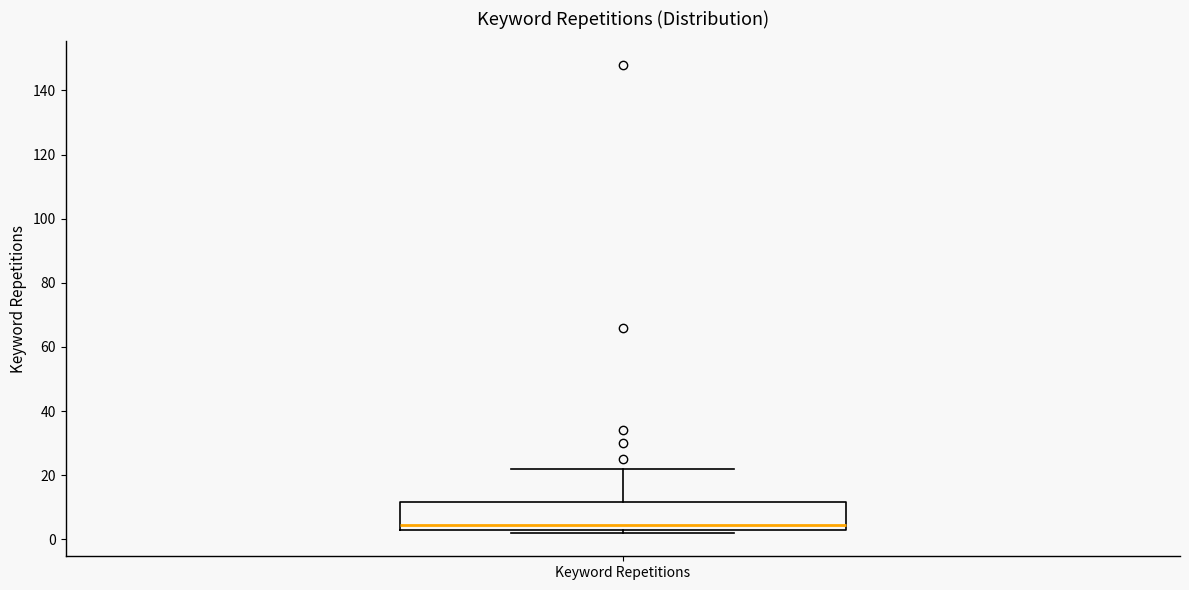

Transcribe this box plot: give where the median line is, the range the box spans, and where the two whiskers end, as read against the y-axis. The values are not printed on the chart, so give them approximately, as read against the axis.

median 4 (just above the box's lower edge), box 4 to 12, whiskers 2 to 22